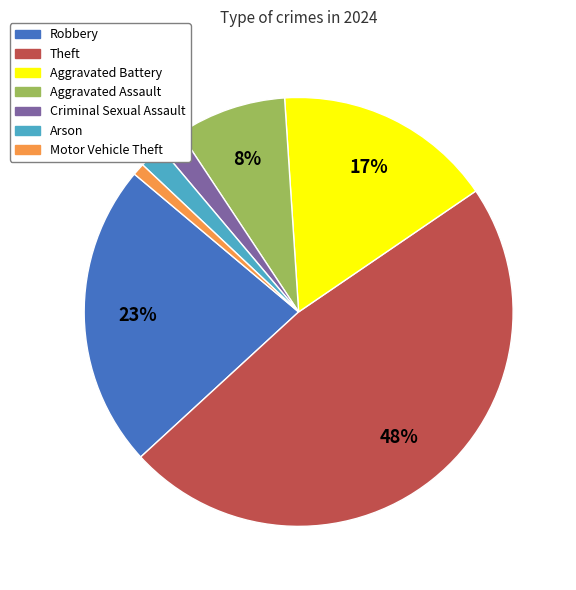

To the nearest percent, what percentage of the pie is Arson?

2%